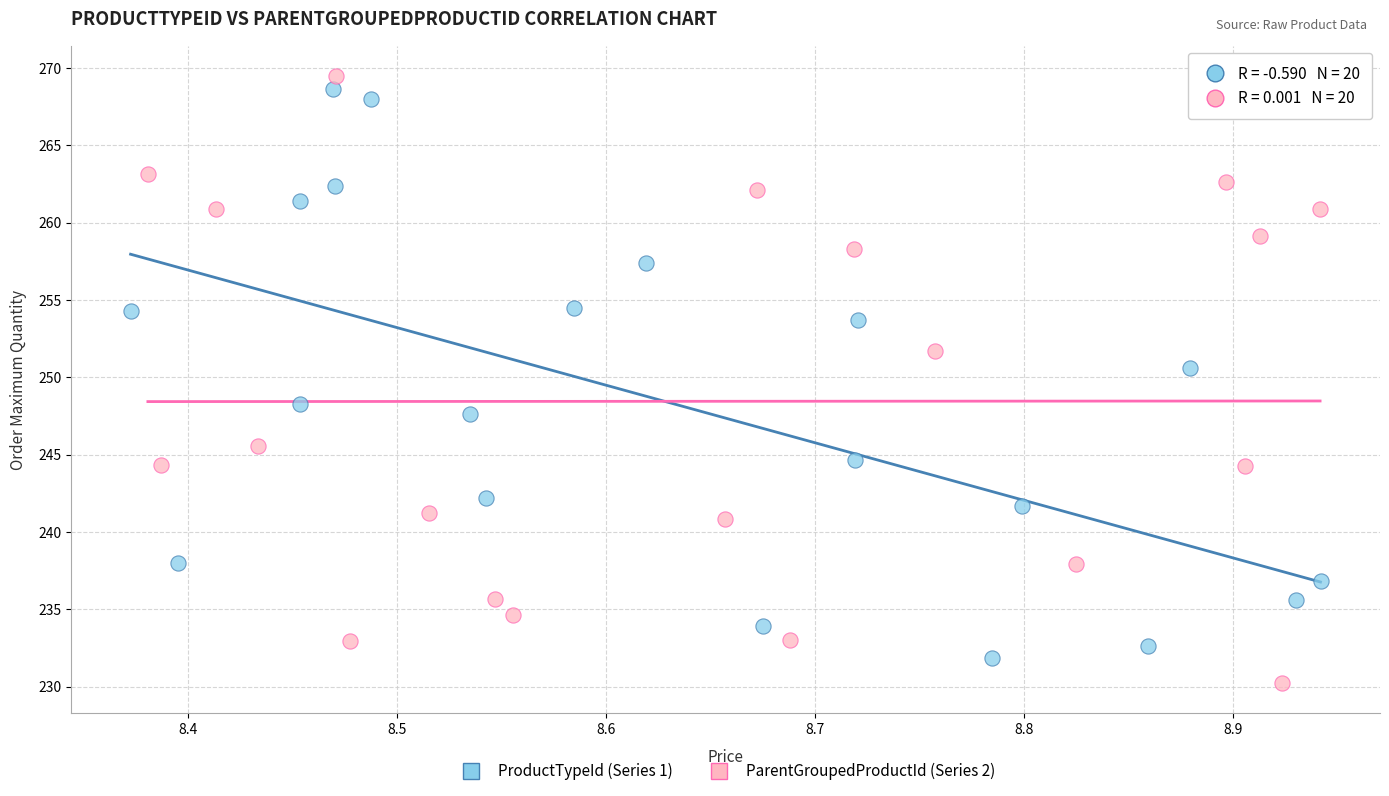

What are all the series names shown in the legend?

ProductTypeId (Series 1), ParentGroupedProductId (Series 2)